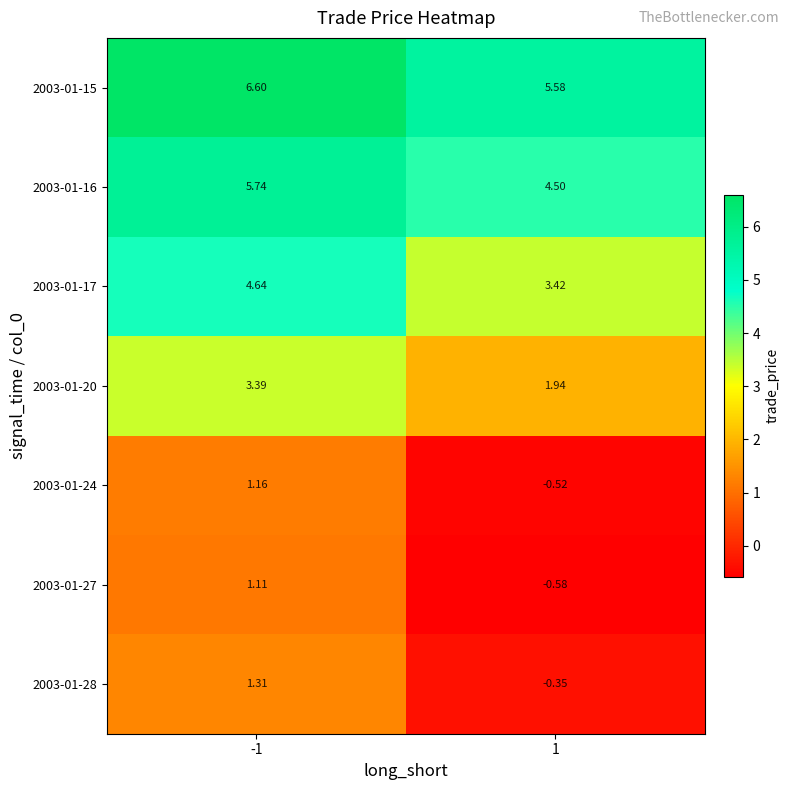

Is the value of 2003-01-17 at -1 greater than the value of 2003-01-24 at -1?

Yes